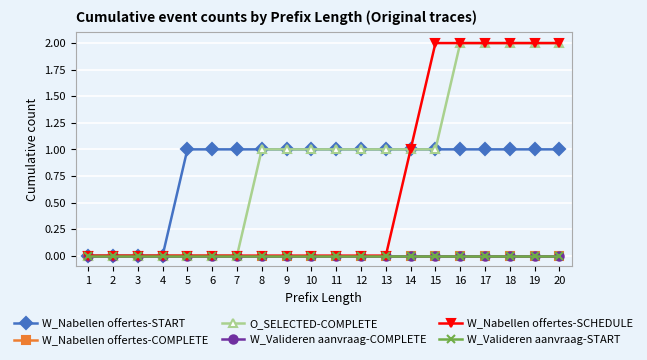

Is this an area chart (filled region under the line)?

No